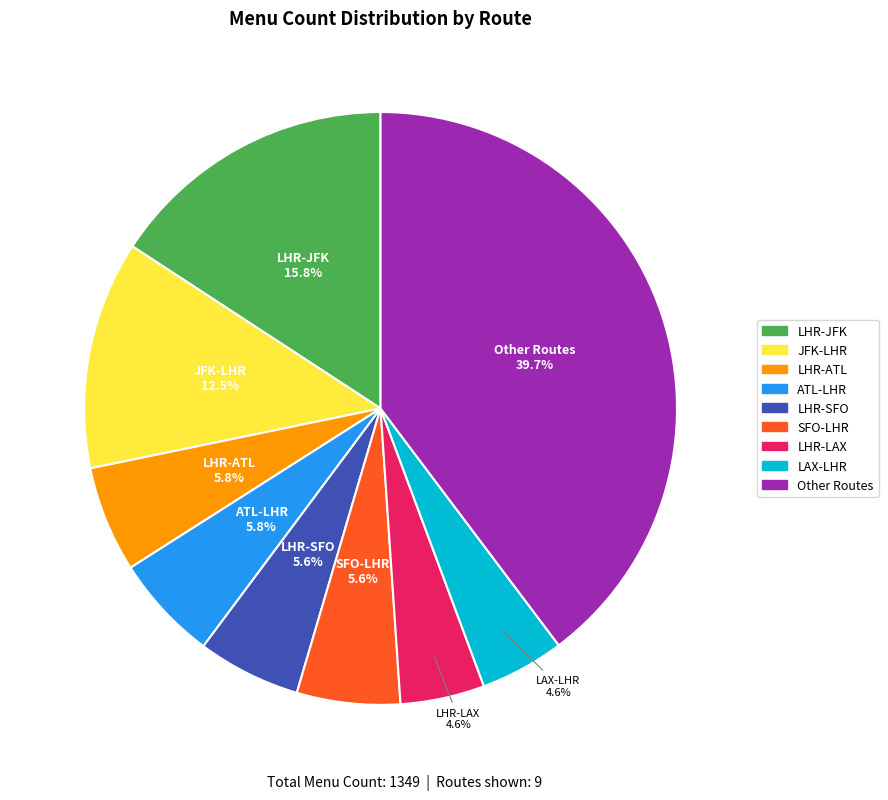

How many slices are in this pie chart?

9